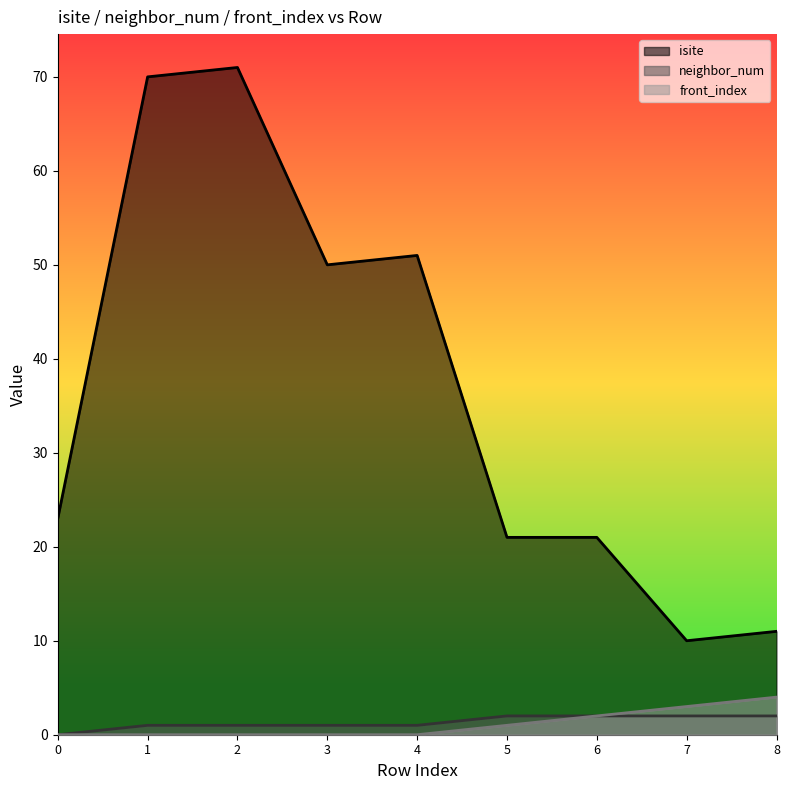

List the labels in order of neighbor_num value, smallest first.

0, 1, 2, 3, 4, 5, 6, 7, 8